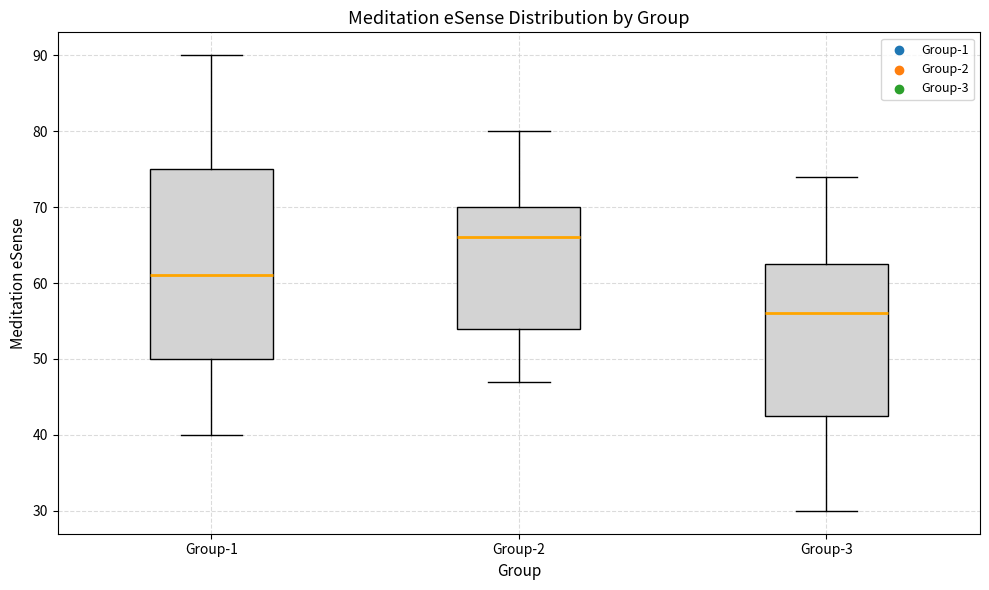

Which box is the tallest, from its lower edge to its upper edge?

Group-1